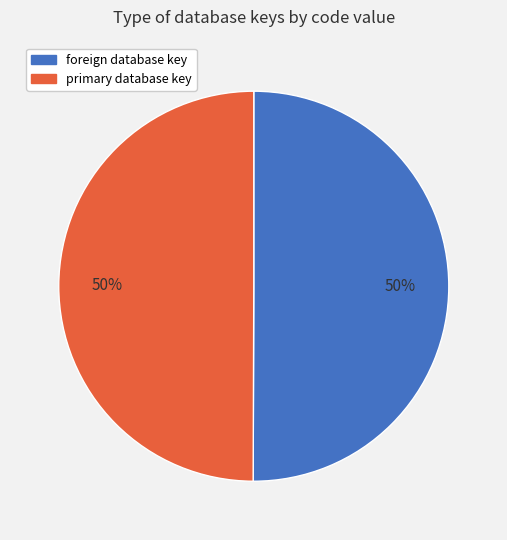

How many segments does this pie chart have?

2